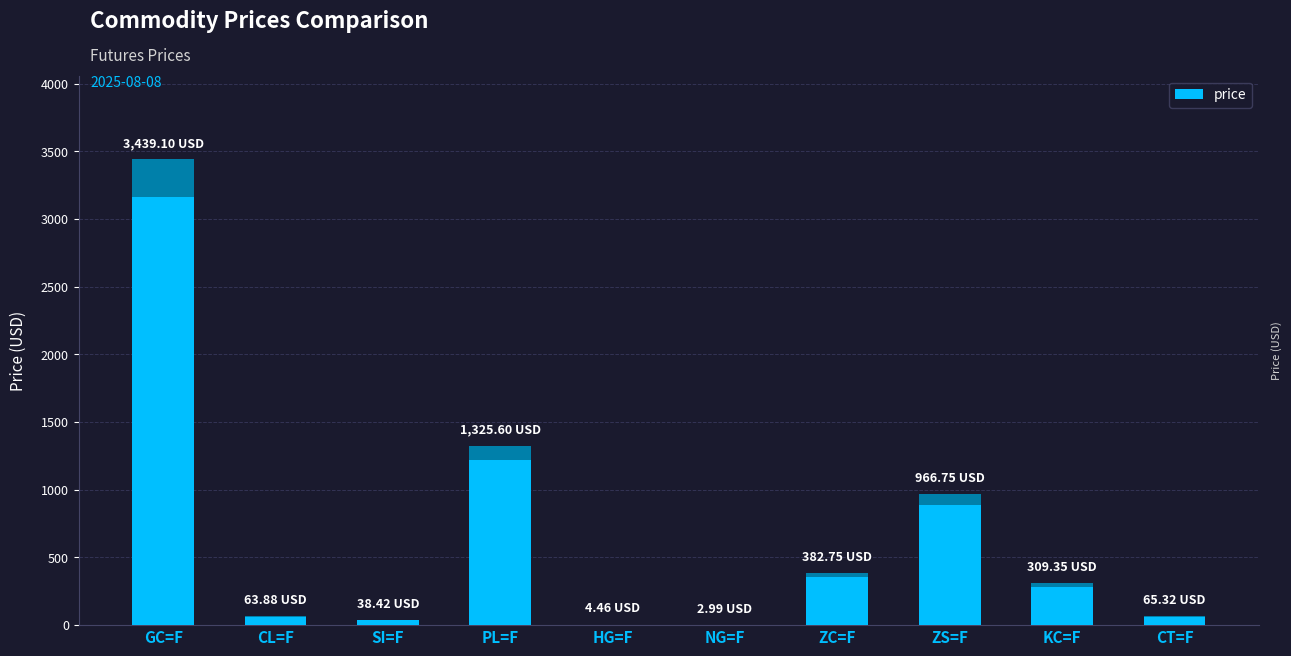

Approximately how many times larger is the value at ZS=F compared to PL=F?

0.7